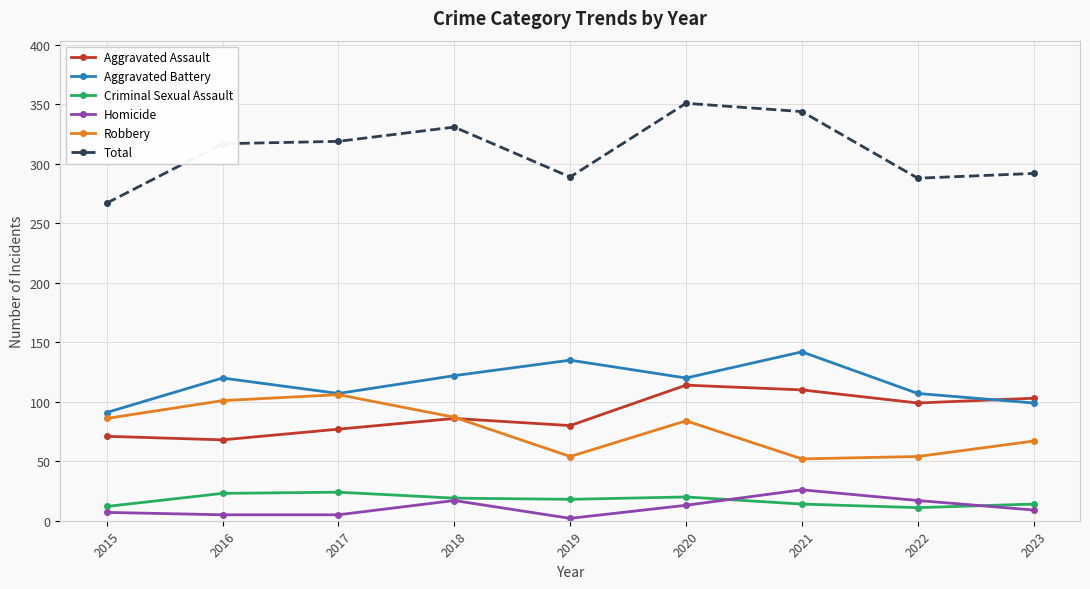

Rank the series at 2023 from lowest to highest value.

Homicide, Criminal Sexual Assault, Robbery, Aggravated Battery, Aggravated Assault, Total